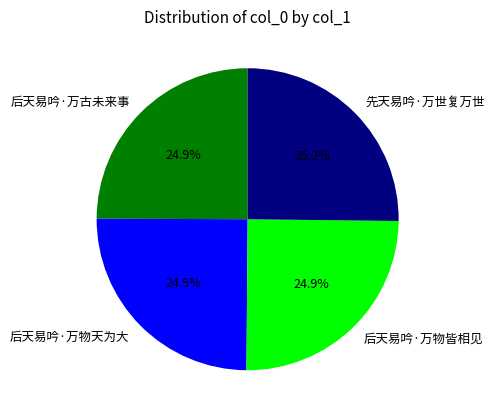

How much of the chart is everything except 后天易吟·万物天为大?

75.1%